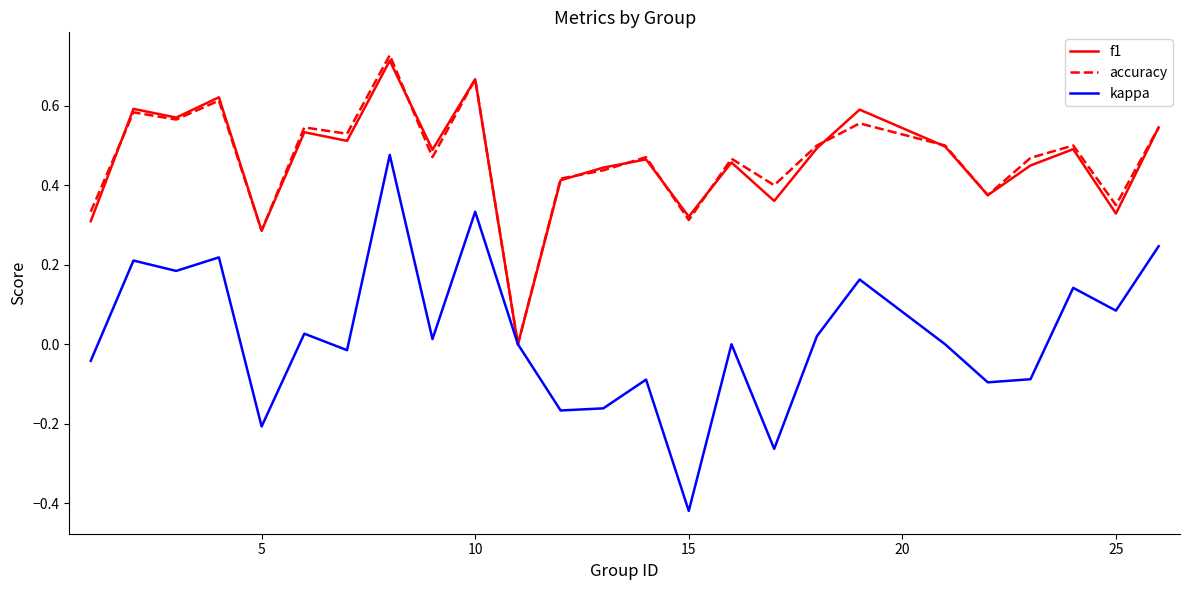

Which series has the widest spread of values?

kappa